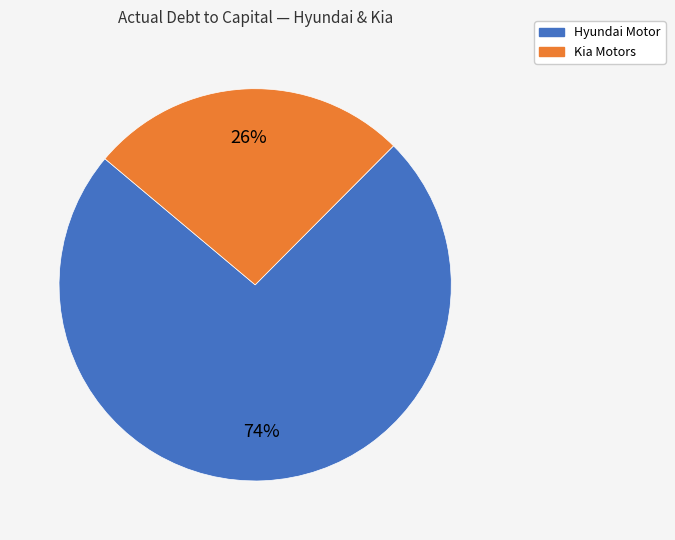

Does any single category account for the majority?

Yes